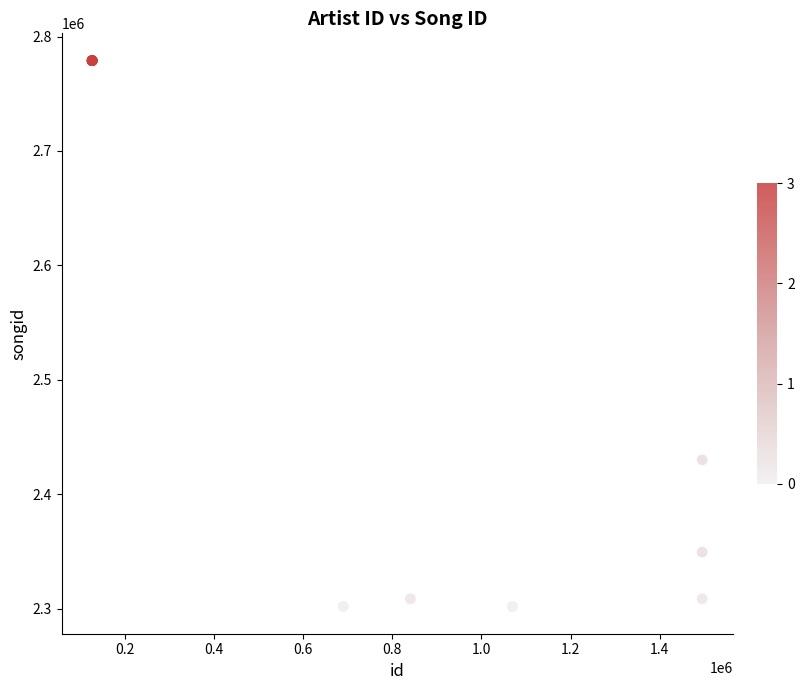

What Y value in the scatter plot is closest to 2540399?

2430010